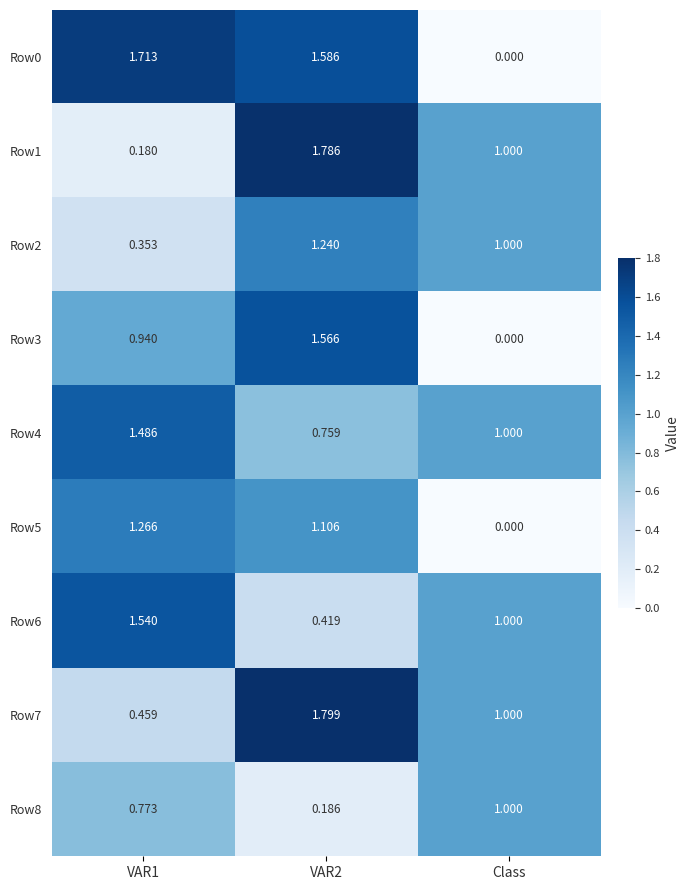

Is the value of Row7 at Class greater than the value of Row8 at VAR1?

Yes